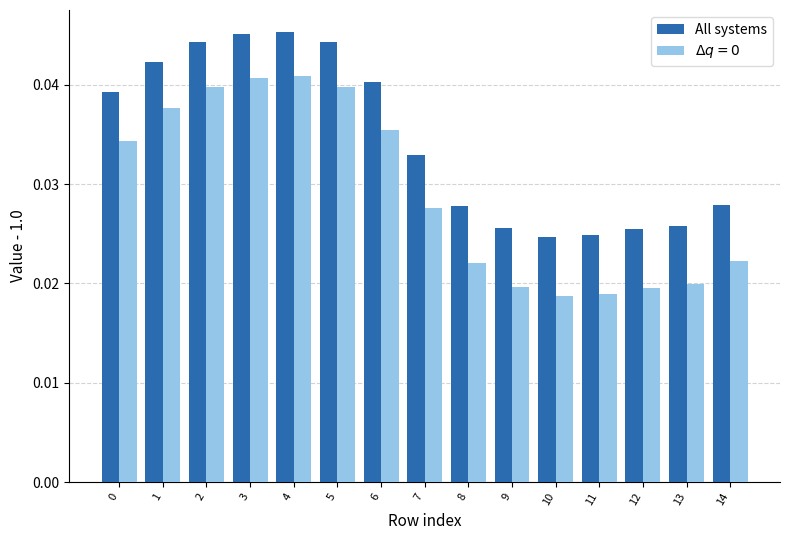

How many All systems values are between 0 and 1?

15